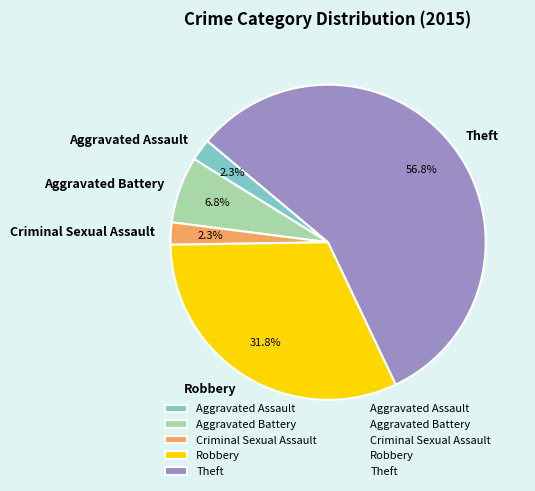

Between Robbery and Aggravated Battery, which is larger?

Robbery